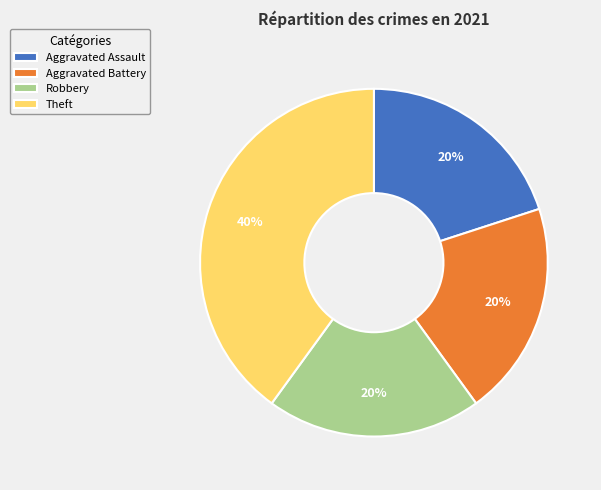

Combined, do Theft and Robbery account for over 50%?

Yes